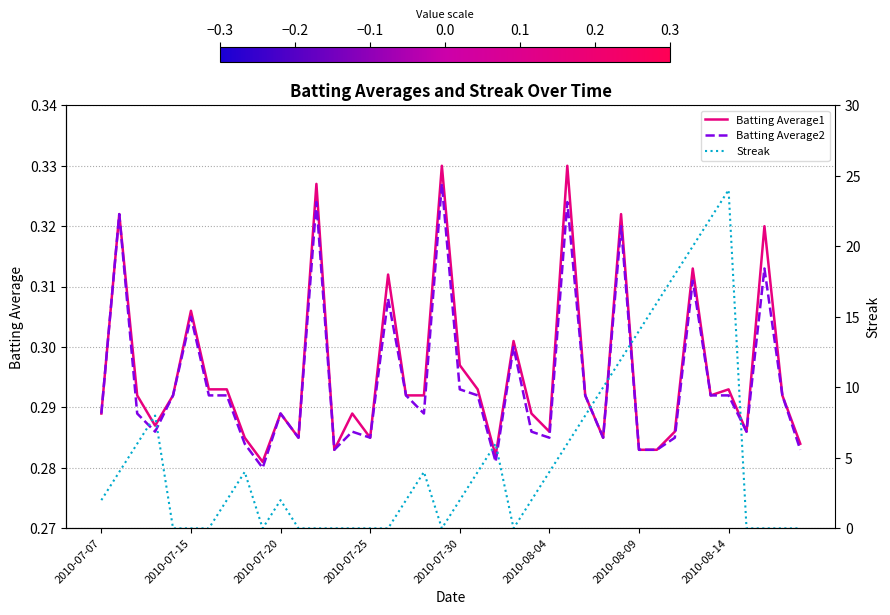

What is the average value of the Batting Average2 series?

0.3